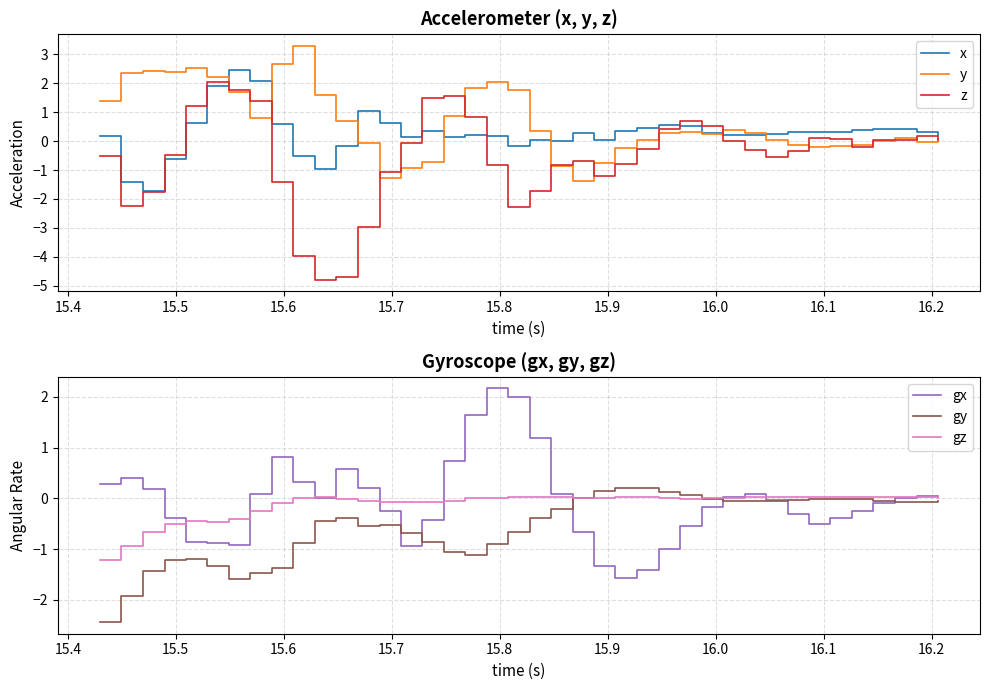

Is the value of gx at 16.0 greater than the value of gy at 12?

Yes